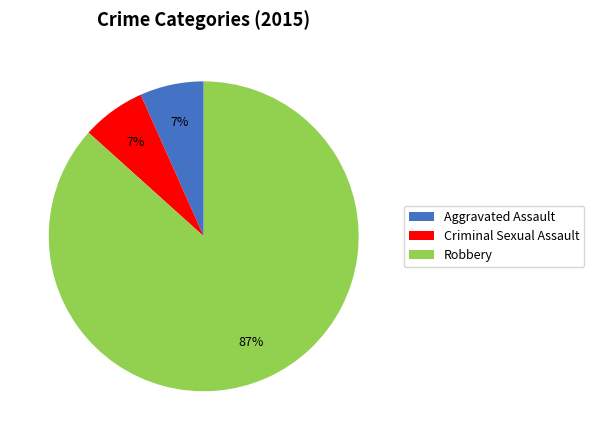

Count the number of slices in the pie.

3